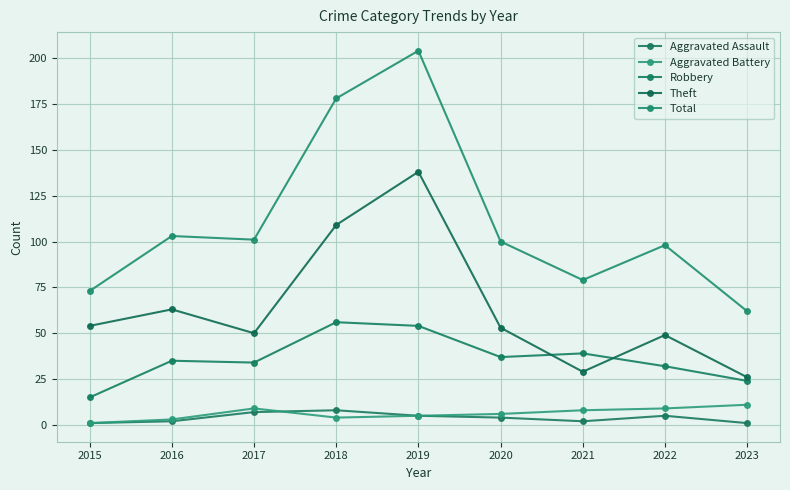

What are all the series names shown in the legend?

Aggravated Assault, Aggravated Battery, Robbery, Theft, Total